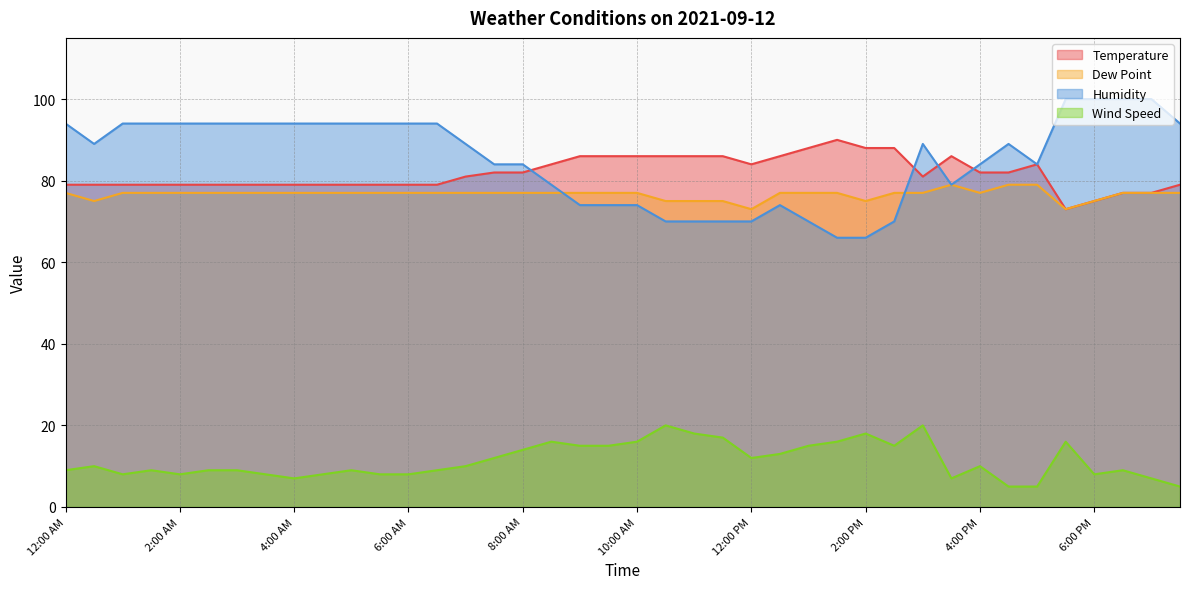

What is the minimum value for Temperature?

73